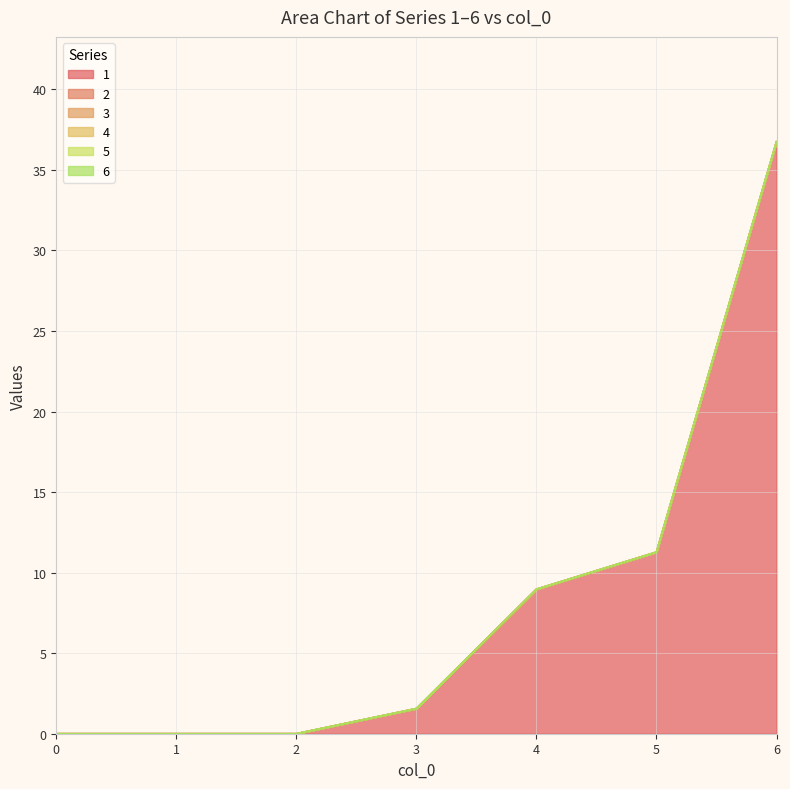

Where does the 1 series first go above 1?

3